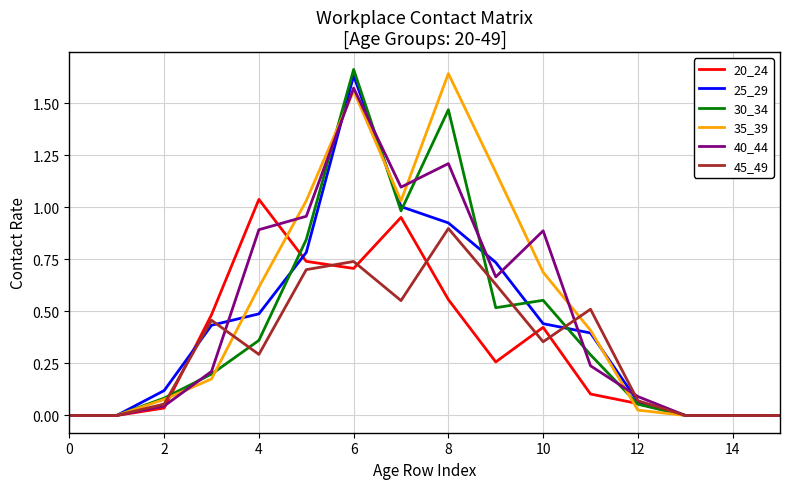

How many times do 20_24 and 25_29 cross each other?

2